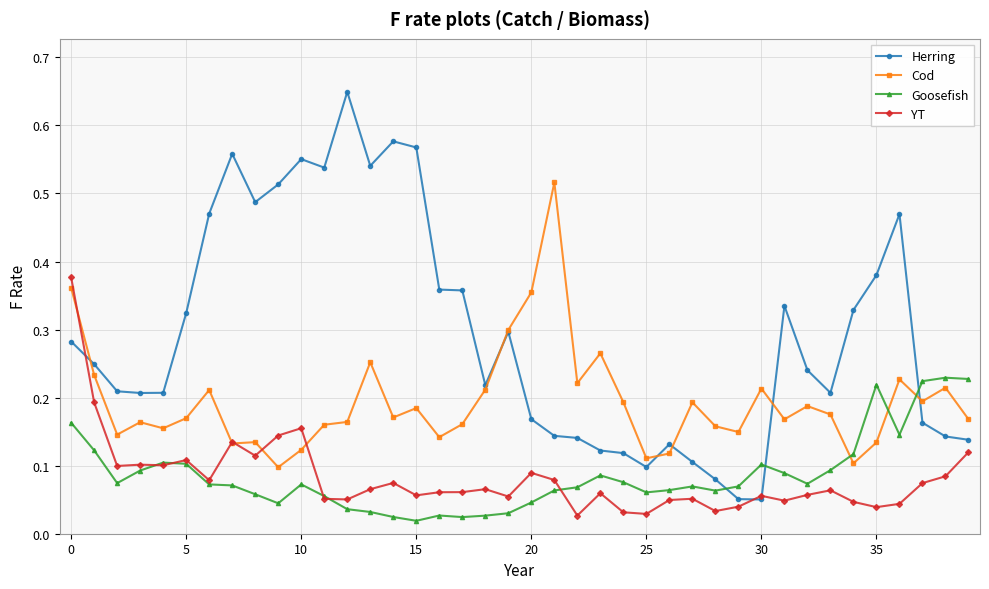

Count the Cod values in the range 0 to 1.

40